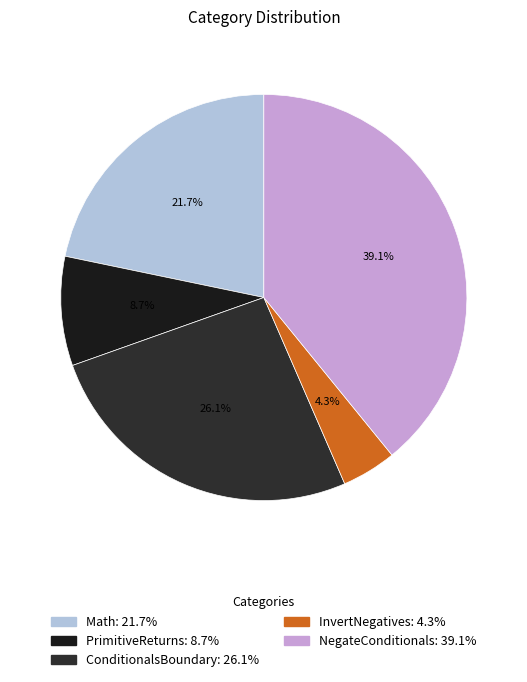

To the nearest percent, what is the difference between the largest and smallest slice percentages?

35%